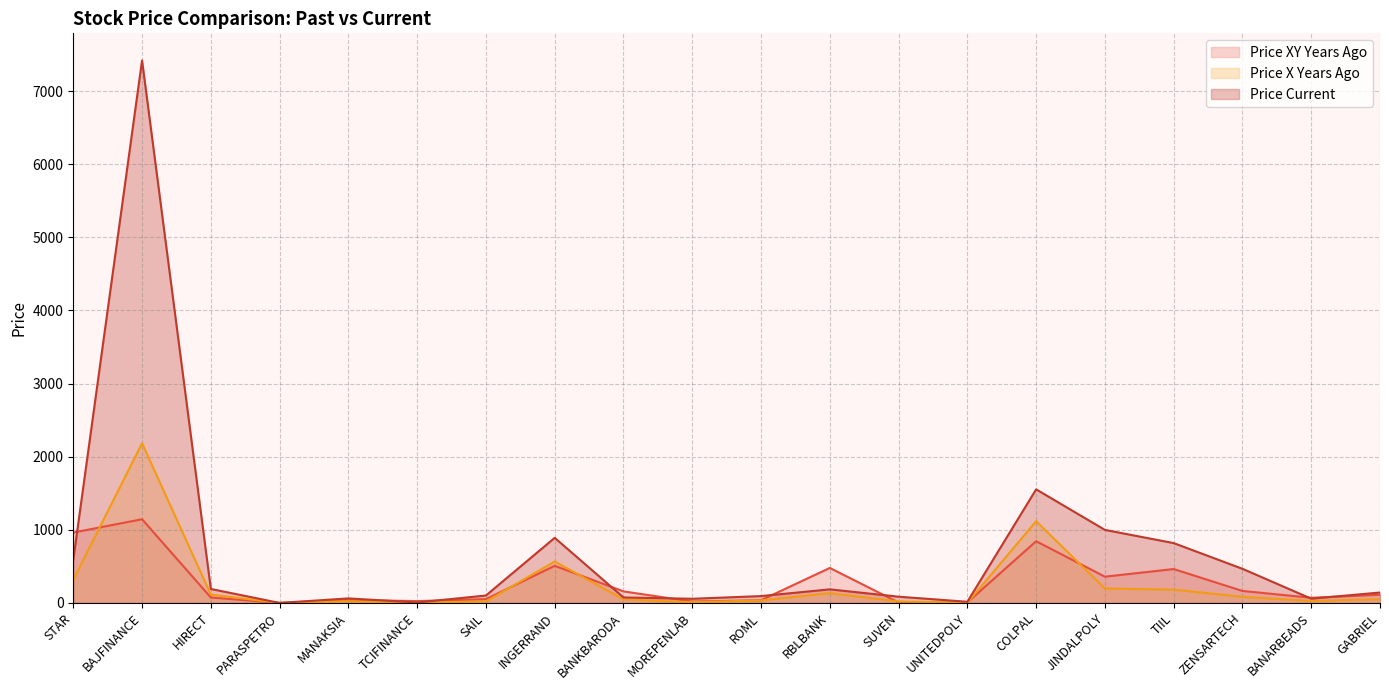

What is the difference between the maximum and minimum values in the price_x_years_ago series?

2183.8